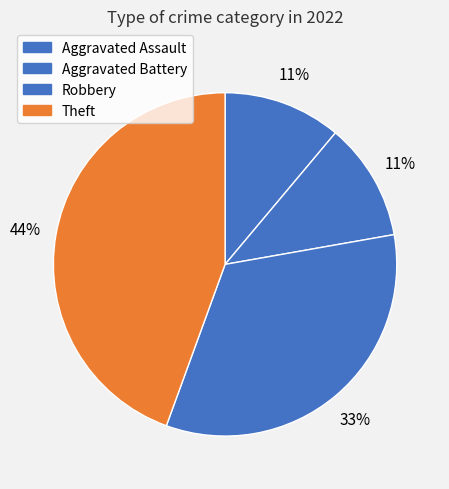

To the nearest percent, what is the combined percentage of Aggravated Assault and Robbery?

44%